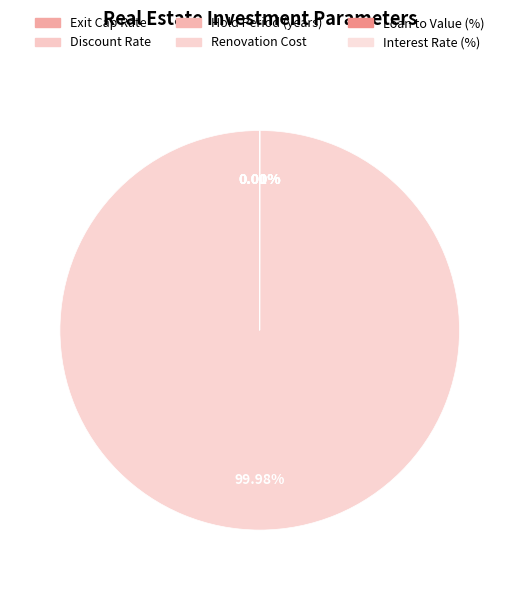

Which slice is the largest?

Renovation Cost